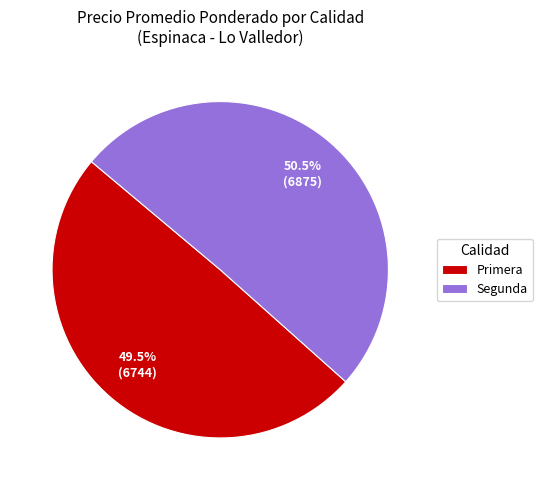

Between Segunda and Primera, which is larger?

Segunda